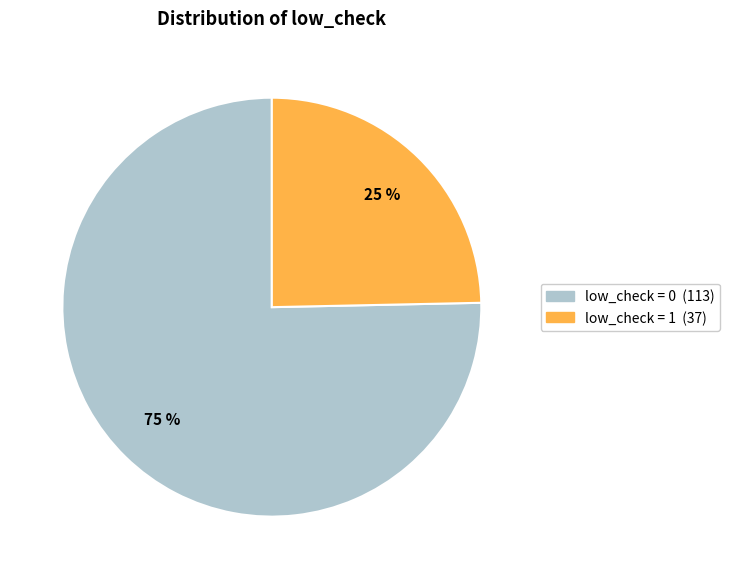

To the nearest percent, what is the average slice percentage?

50%